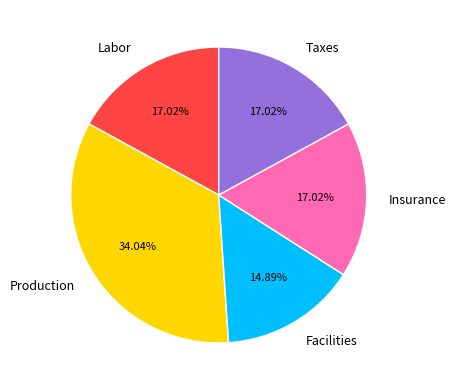

Which category has the smallest portion of the pie?

Facilities